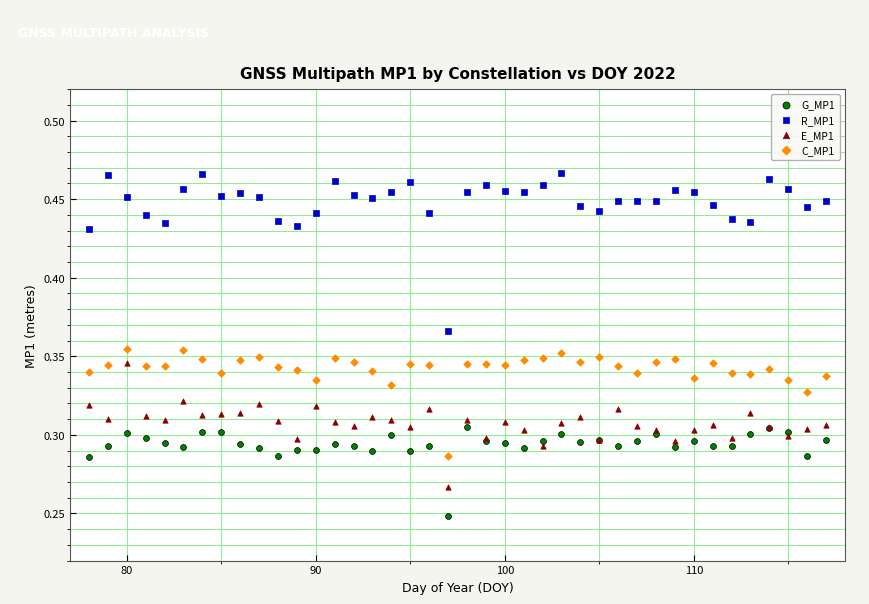

Which series reaches the minimum Y coordinate?

G_MP1